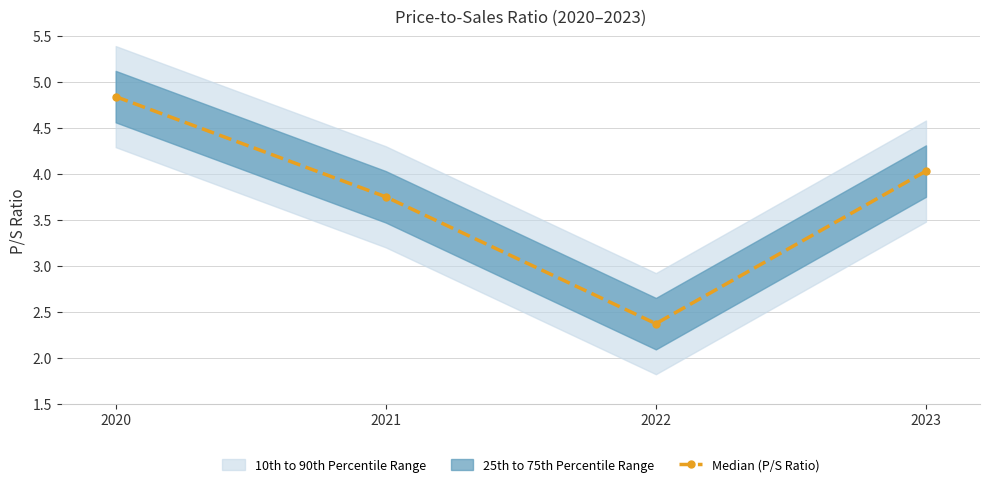

True or false: the data shows 4.8 at 2020.

True